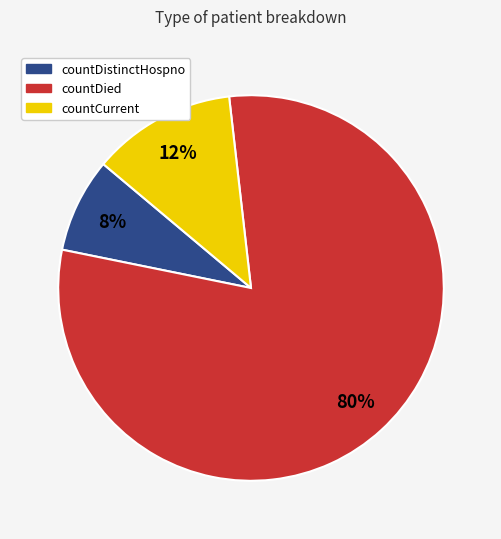

Is there any slice that represents more than half of the pie?

Yes